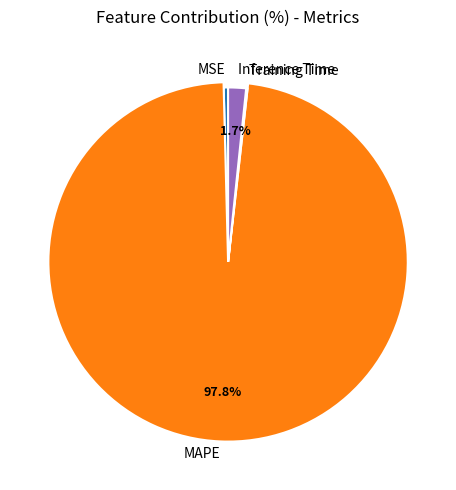

Is SMAPE the majority of the pie?

No